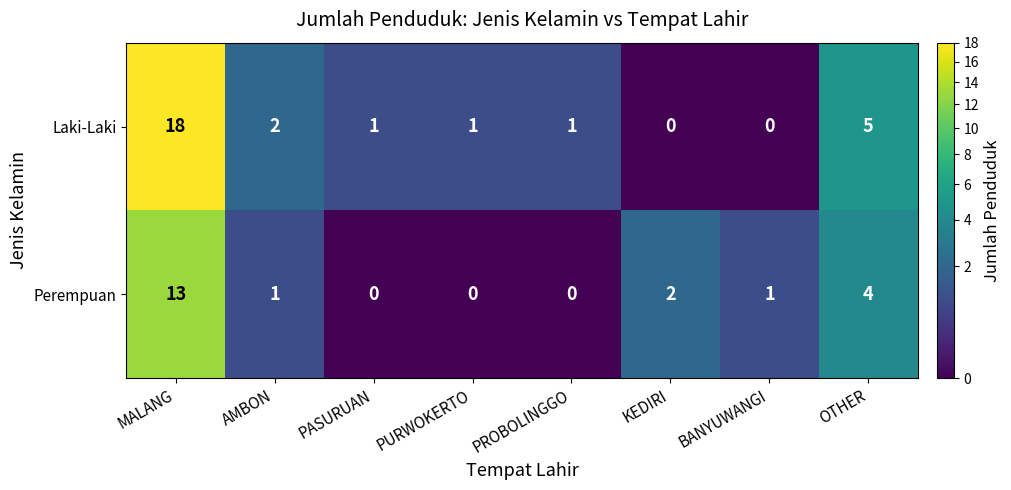

Rank the series by their average value, from lowest to highest.

Perempuan, Laki-Laki